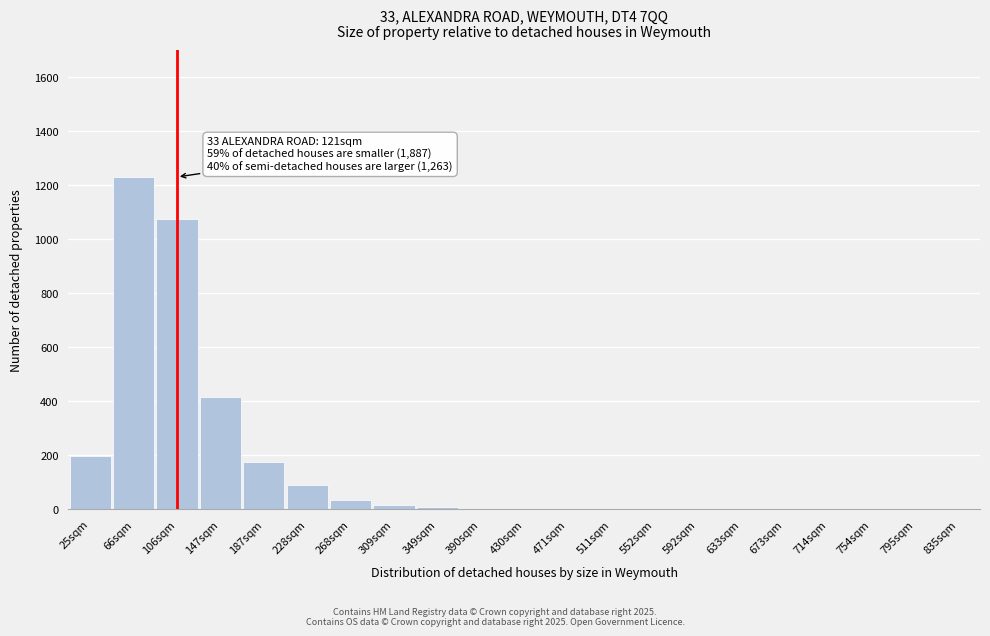

Is it true that the value at 66sqm is 1230?

True